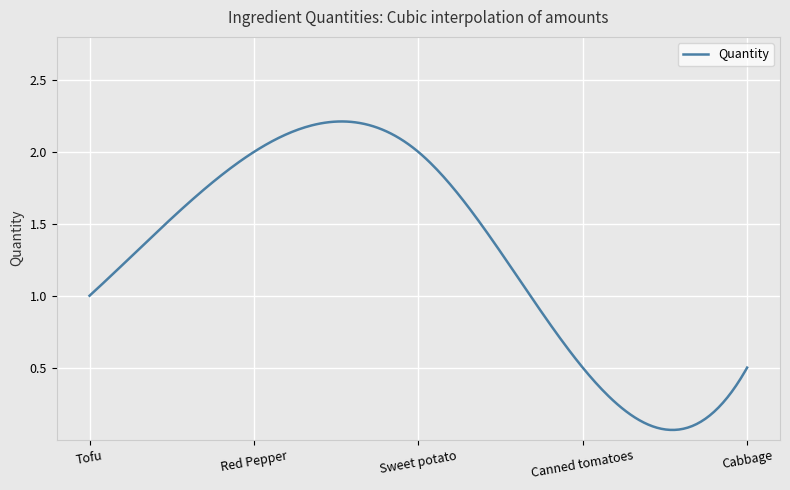

Rank the categories by value from highest to lowest.

Red Pepper, Sweet potato, Tofu, Canned tomatoes, Cabbage